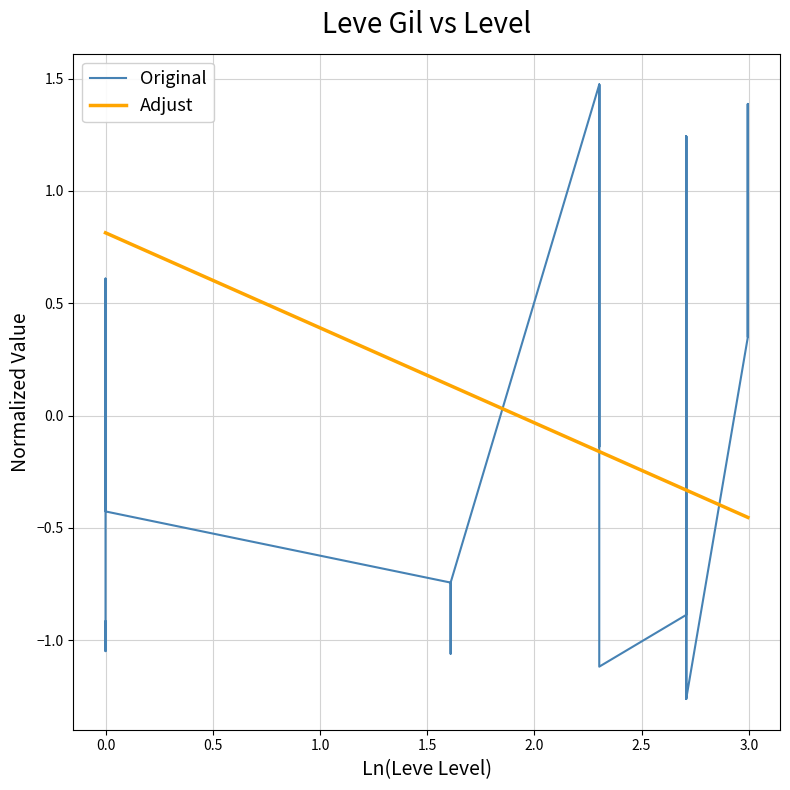

Reading left to right, extract all data points from this chart.

-0.9	-1.0	-1.0	0.6	0.6	-0.4	-0.7	-1.1	-0.7	-0.7	-0.7	-0.7	1.5	-0.1	1.5	1.5	1.5	-1.1	-0.9	1.2	-0.9	-1.3	1.2	-1.3	0.4	1.4	0.4	0.4	1.4	0.4